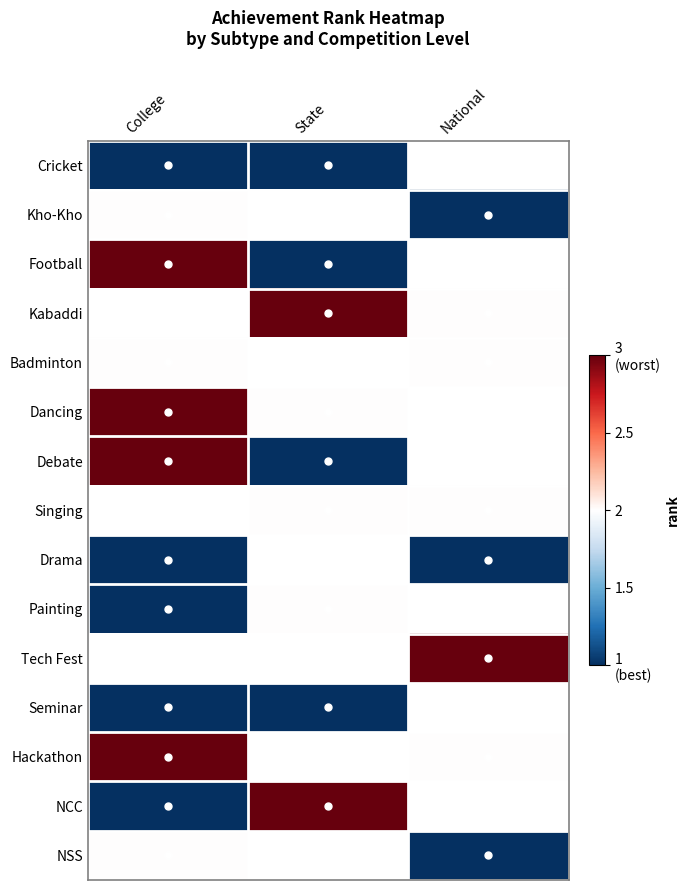

True or false: Badminton has a value of 2.0 at College.

True